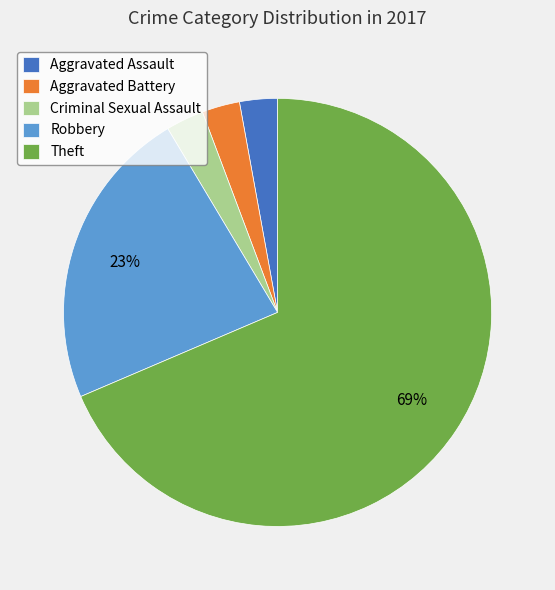

Is there a majority slice in this chart?

Yes